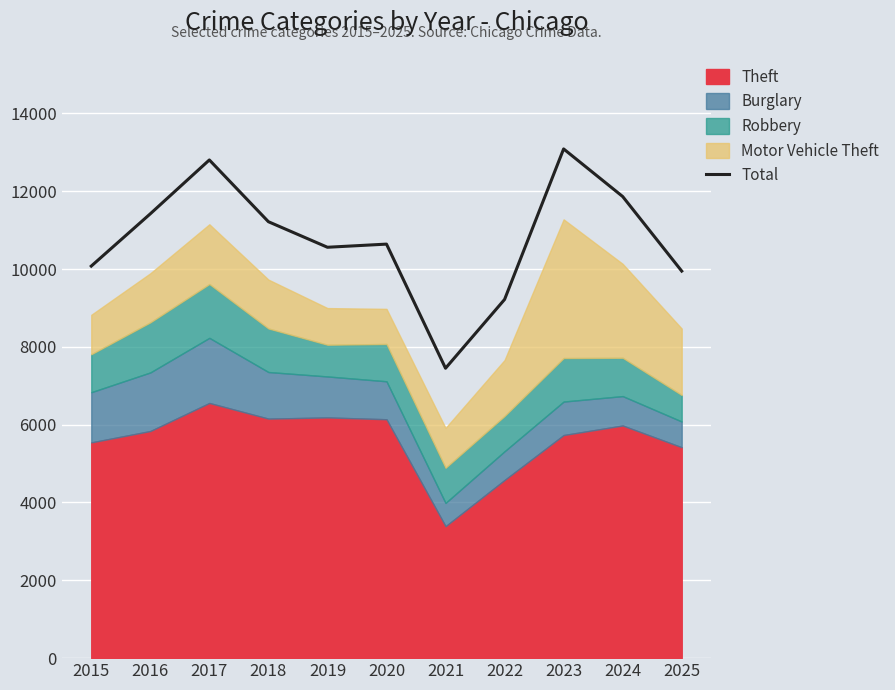

True or false: the data has more than 0 interior local peaks.

True